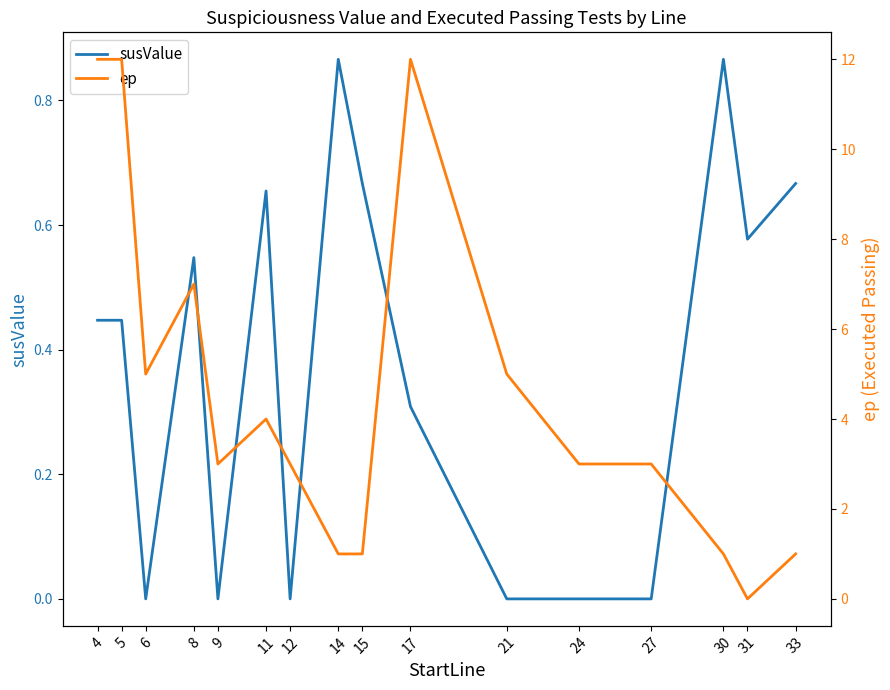

What are all the series names shown in the legend?

susValue, ep